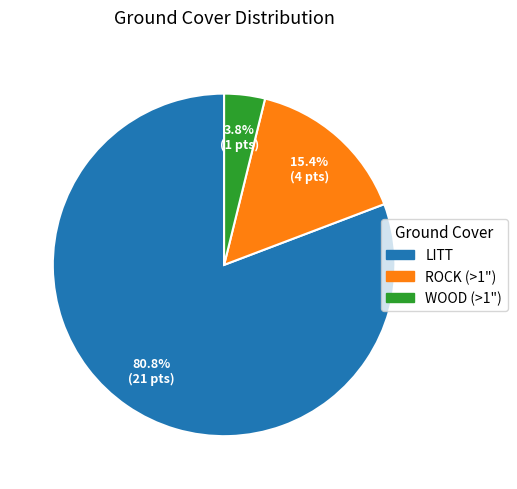

Is the sum of LITT and WOOD (>1") greater than half?

Yes